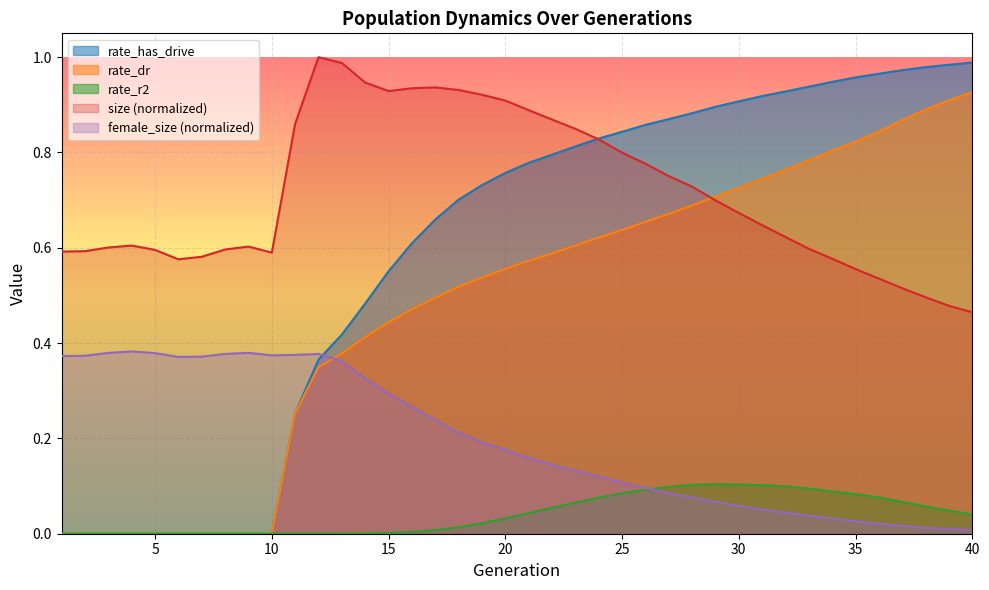

What is the average value of the rate_has_drive series?

0.6